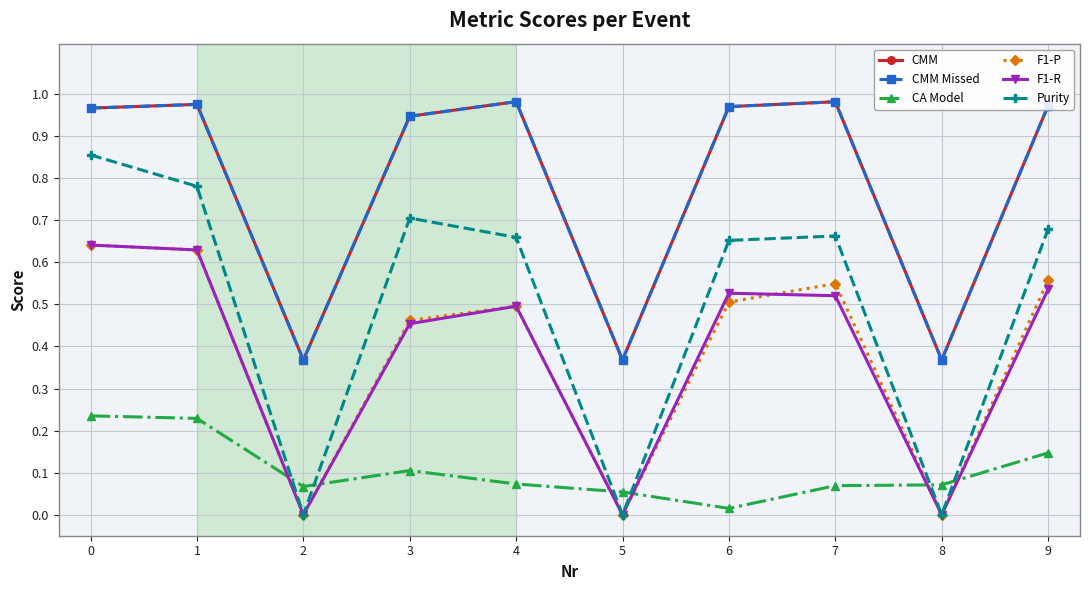

What is the sum of the F1-R values at 9 and 2?

0.5